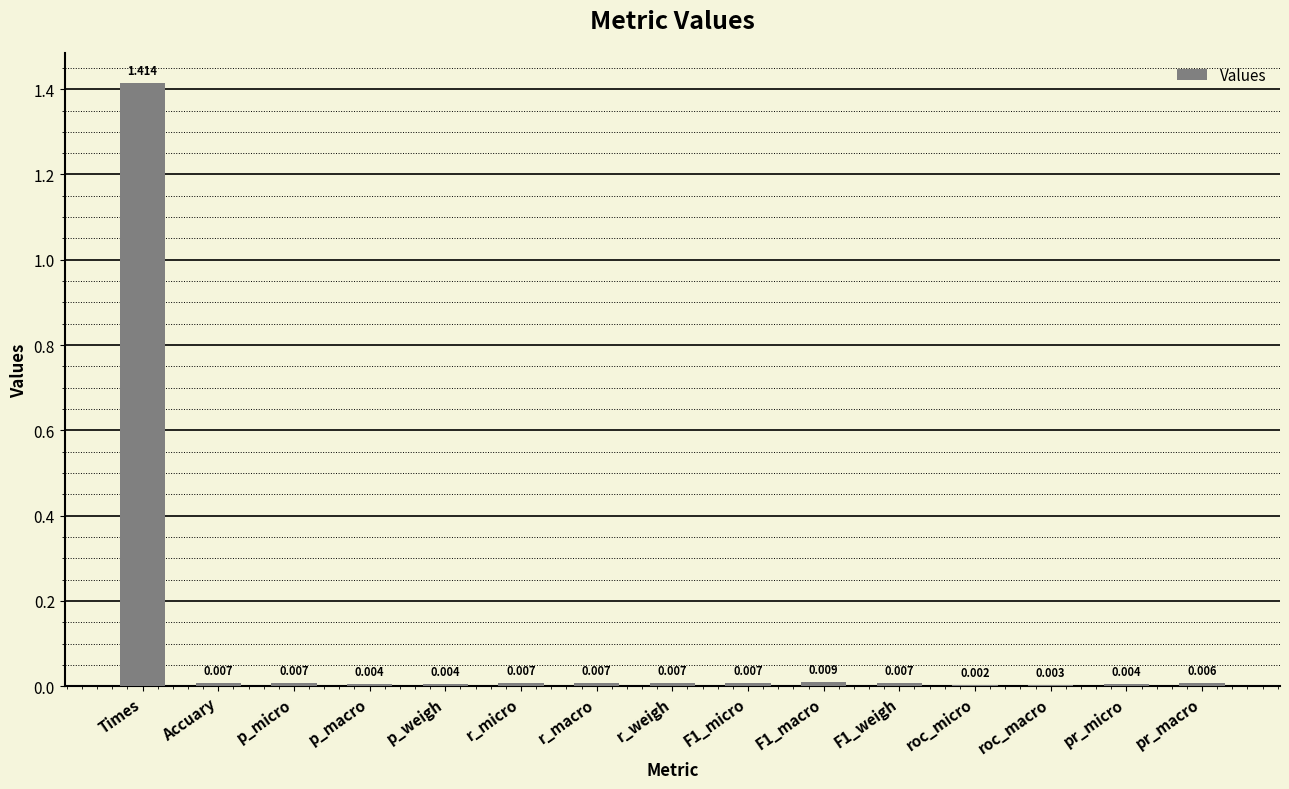

At which category does the chart reach its peak across all series?

Times